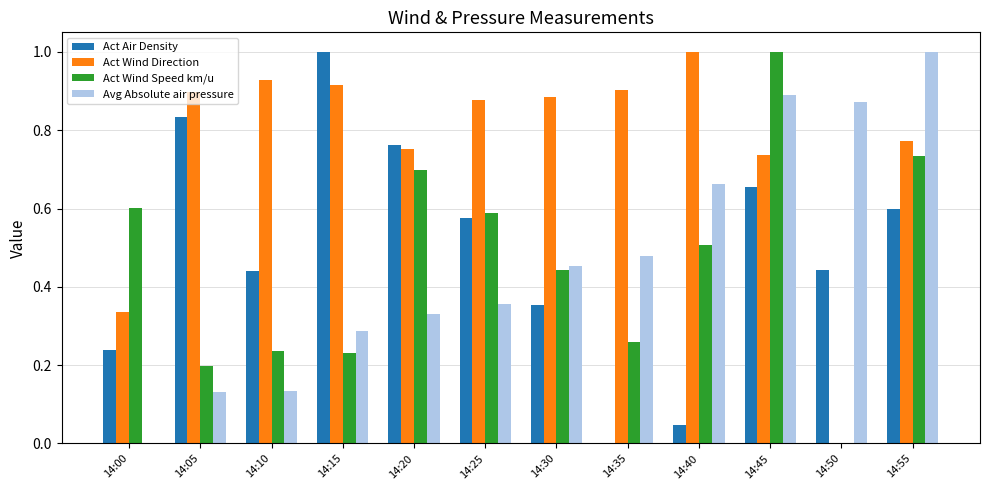

How many distinct data groups are displayed?

4